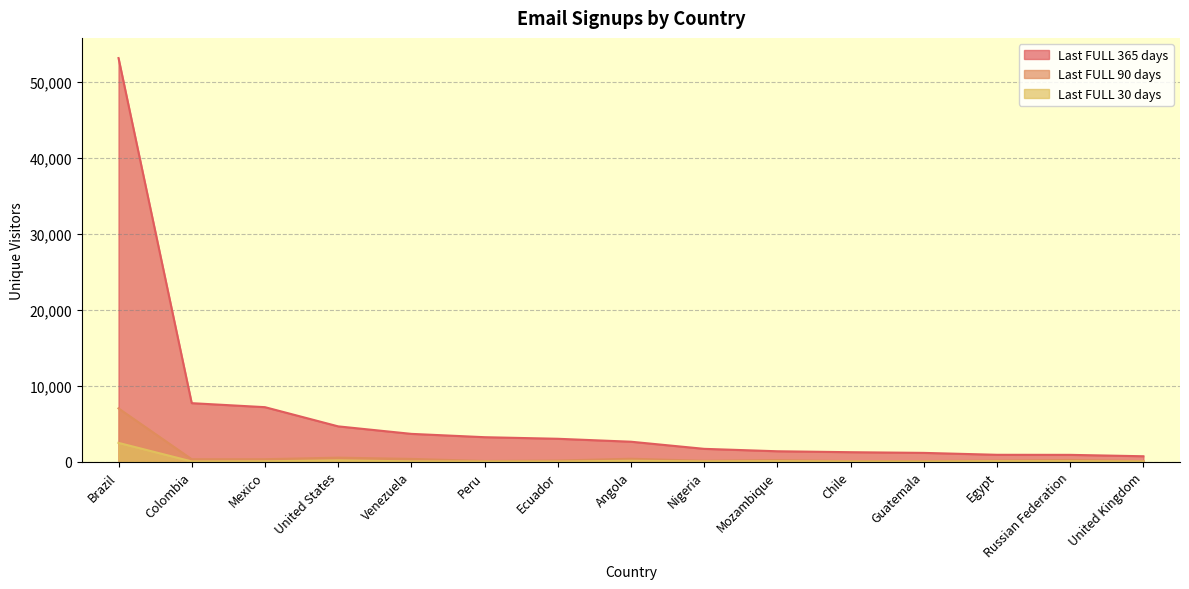

Rank the categories by Last FULL 365 days value from highest to lowest.

Brazil, Colombia, Mexico, United States, Venezuela, Peru, Ecuador, Angola, Nigeria, Mozambique, Chile, Guatemala, Egypt, Russian Federation, United Kingdom